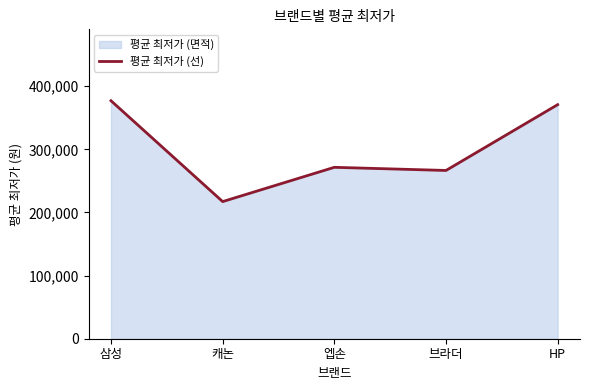

At which label is the value closest to 297063?

엡손